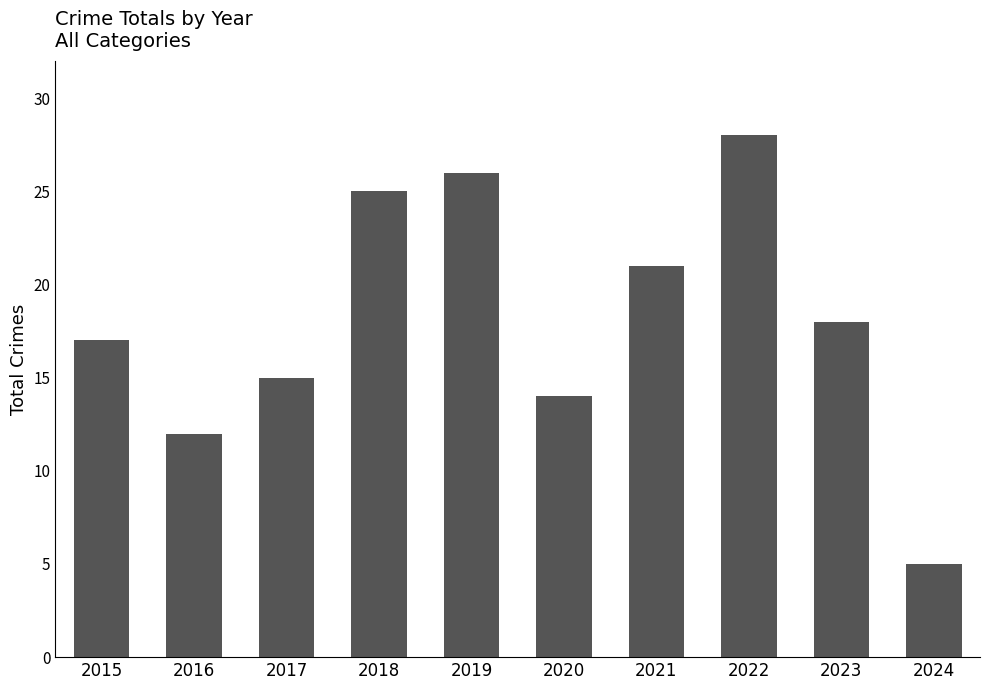

What is the greatest value displayed?

28